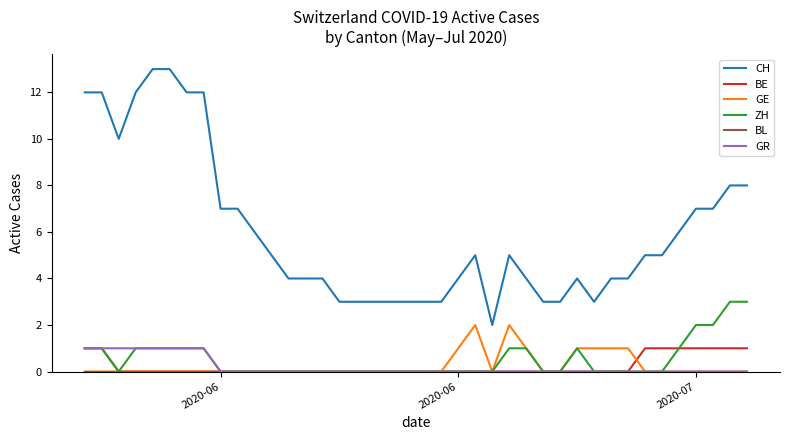

What is the maximum value shown in the chart?

13